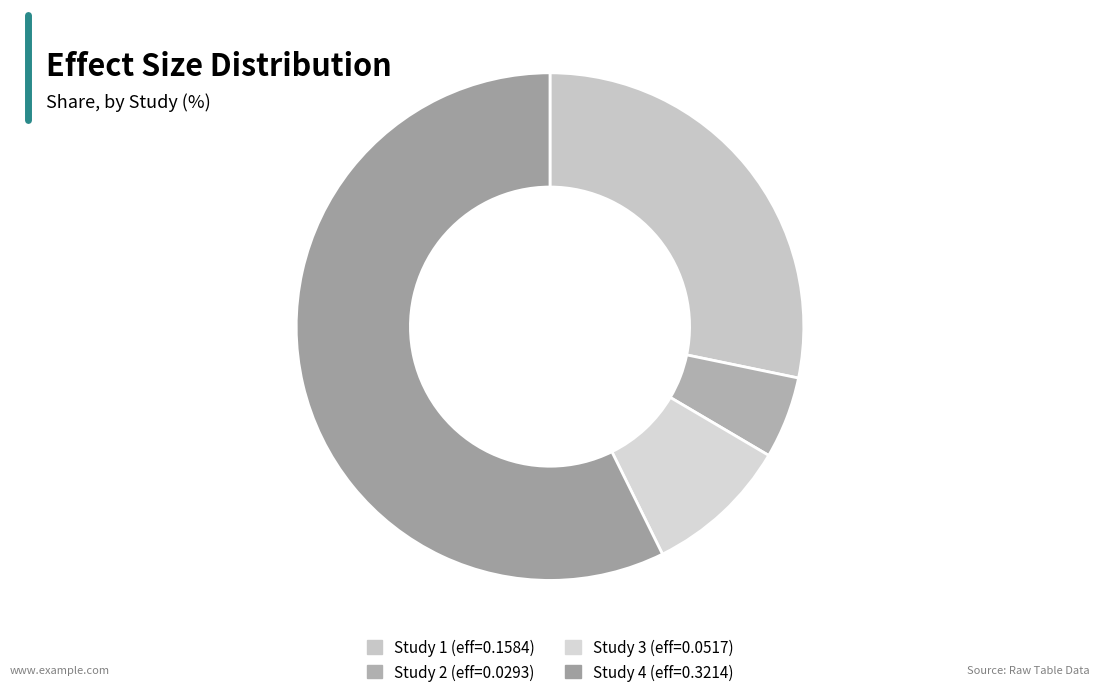

How many segments does this pie chart have?

4